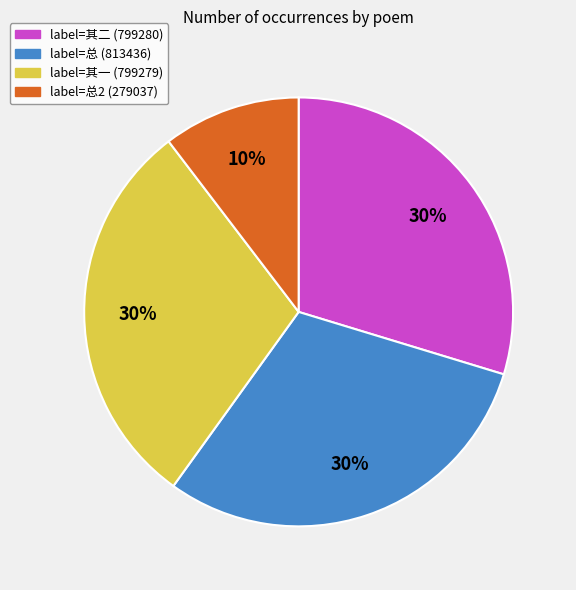

To the nearest percent, what is the difference between the largest and smallest slice percentages?

20%